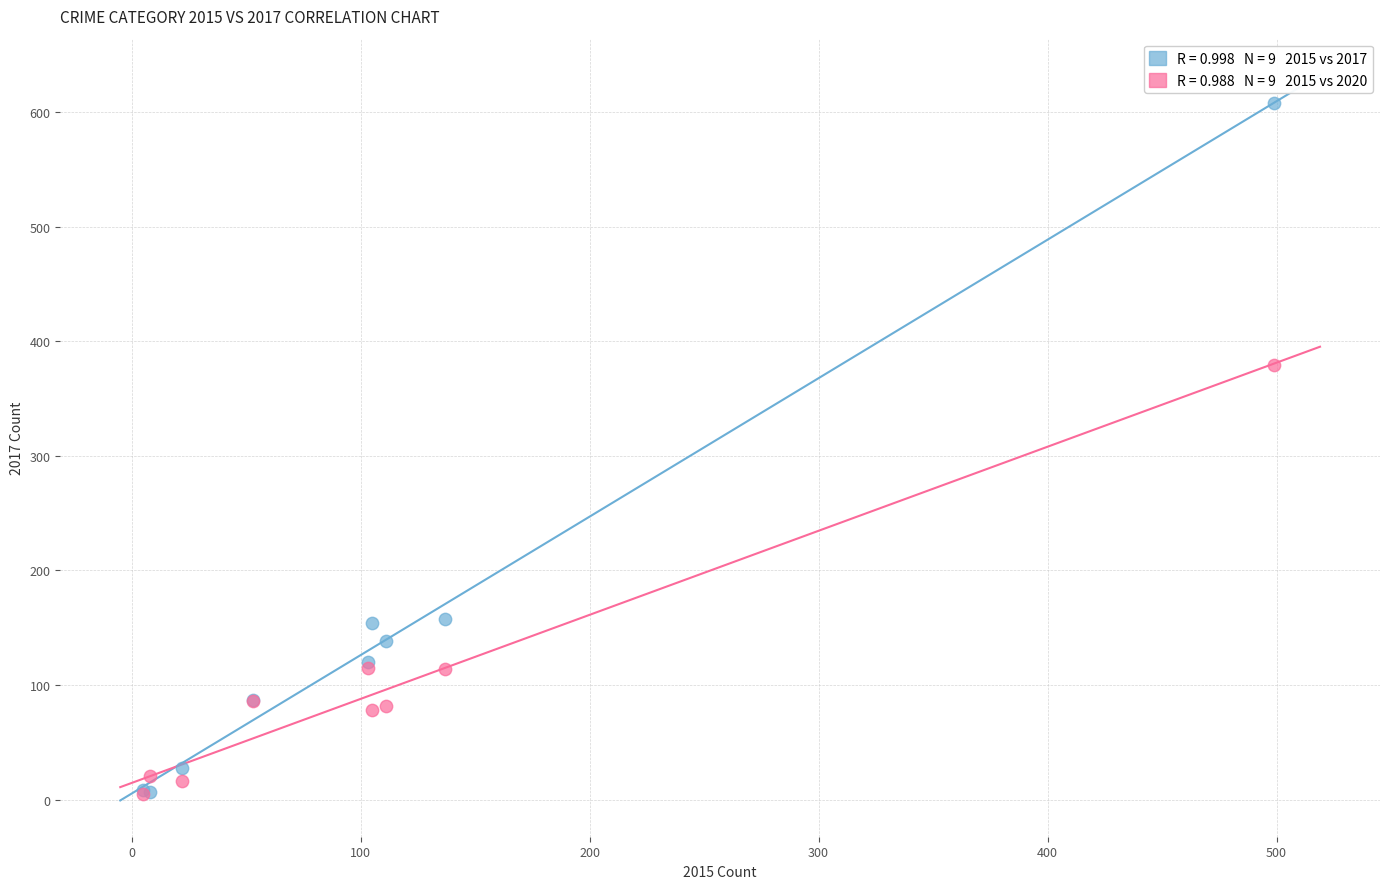

Across all series, what Y value is closest to 306?

379